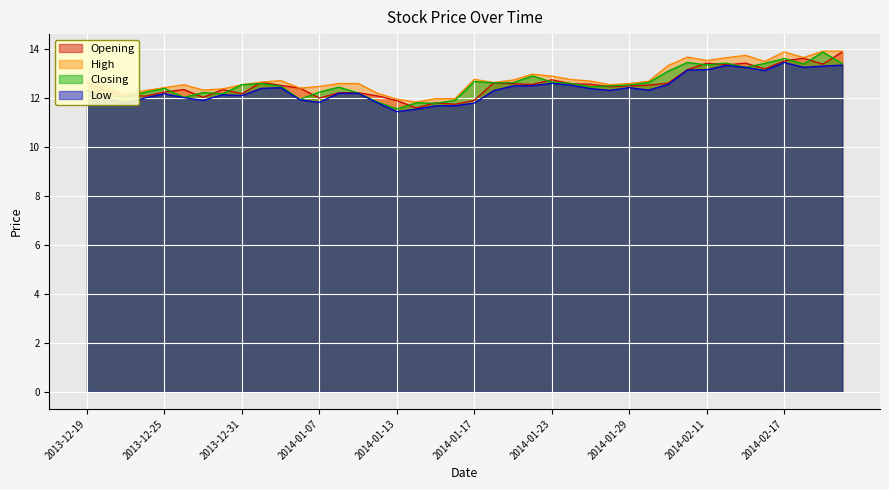

True or false: Low and High cross at least once.

False